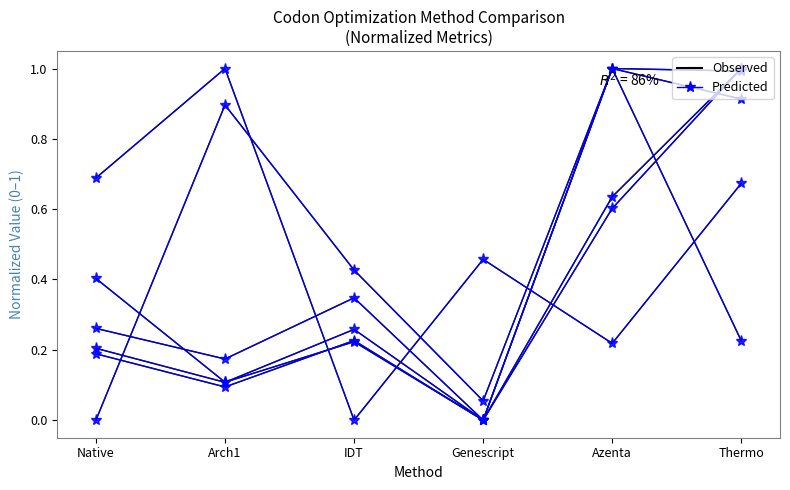

Is this an area chart (filled region under the line)?

No